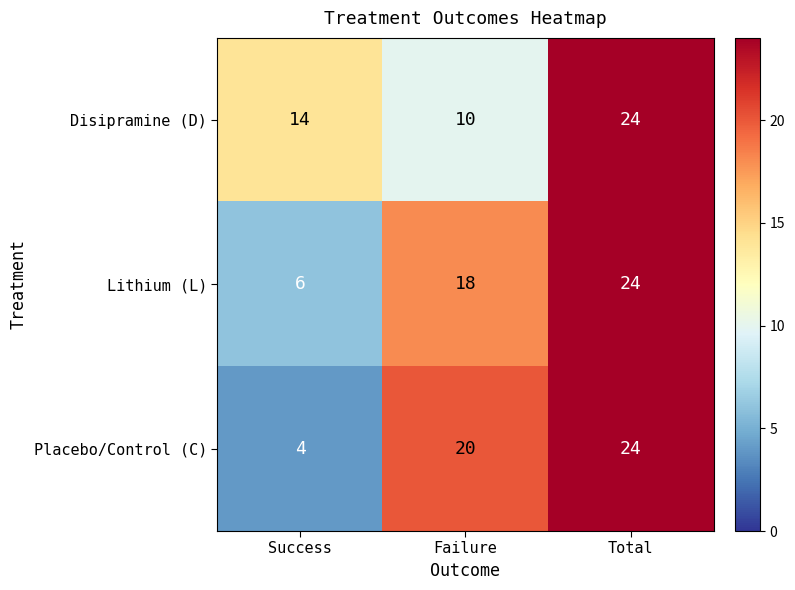

True or false: Lithium (L) has a value of 24 at Total.

True